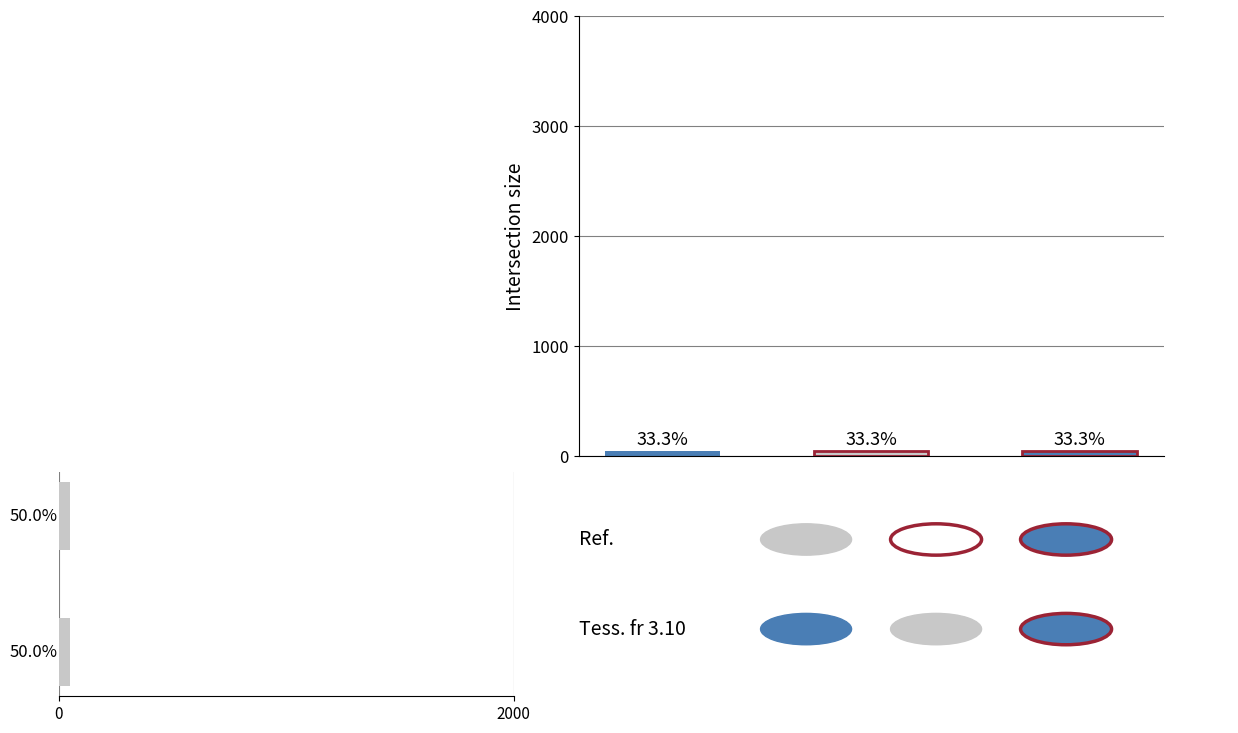

True or false: No. Obs. has a value of 32 at A2156806T.

False